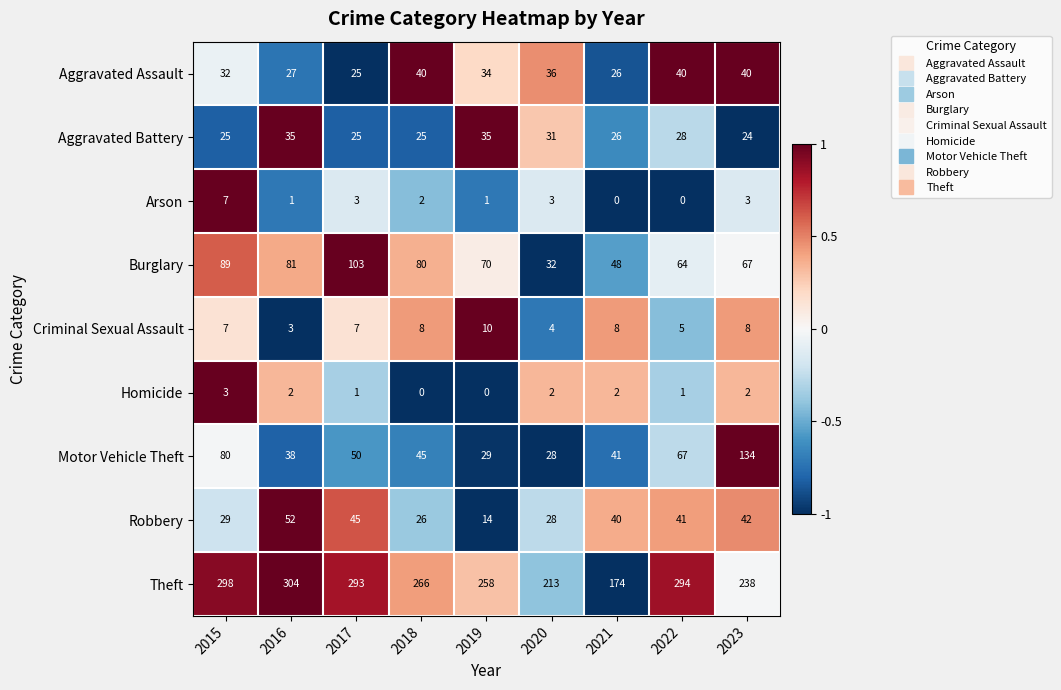

Between 2015 and 2021, which series saw the biggest shift?

Theft